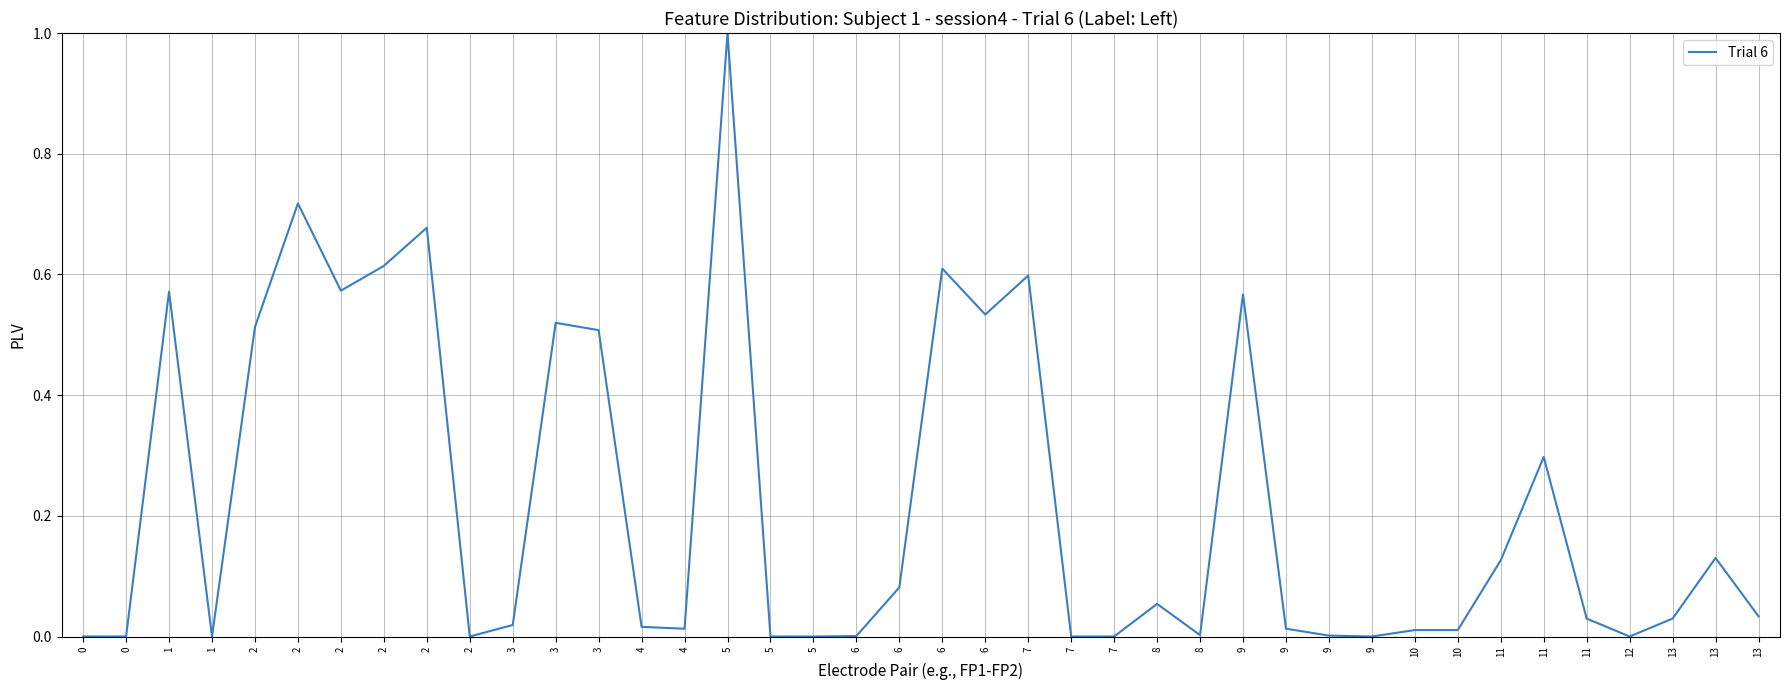

List the labels in order of value, smallest first.

0, 0, 1, 2, 5, 5, 7, 7, 9, 12, 6, 9, 8, 10, 10, 4, 9, 4, 3, 11, 13, 13, 8, 6, 11, 13, 11, 3, 2, 3, 6, 9, 1, 2, 7, 6, 2, 2, 2, 5